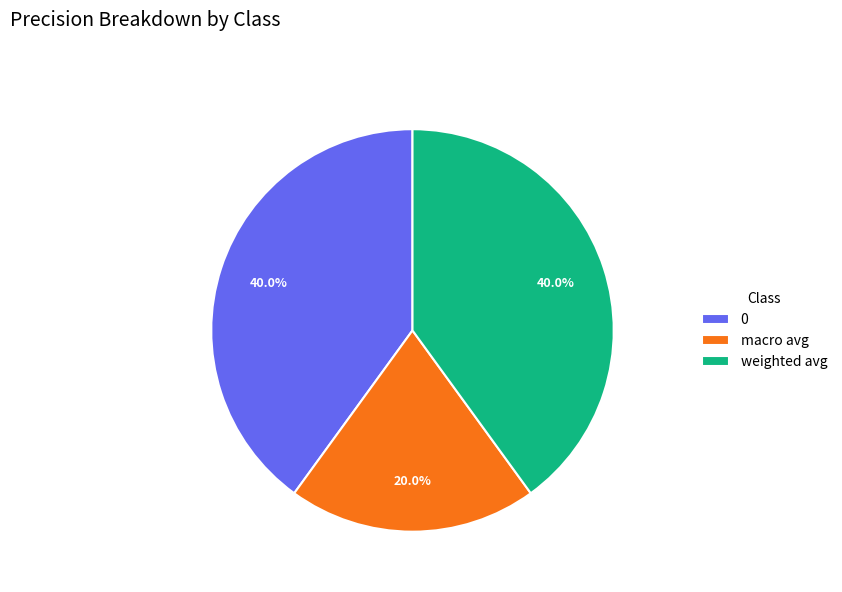

To the nearest percent, what portion does macro avg represent?

20%